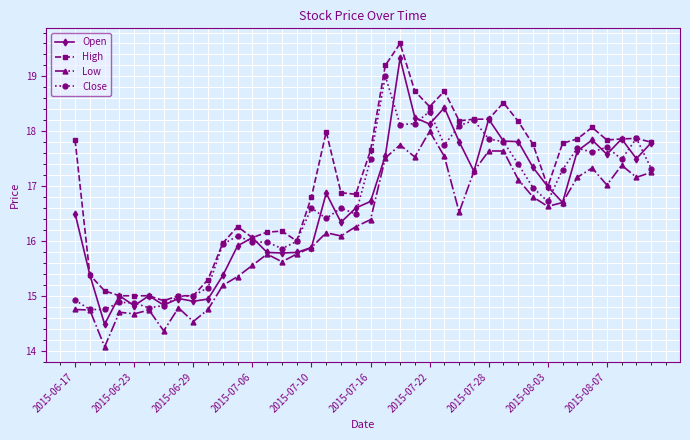

True or false: High and Low cross at least once.

False